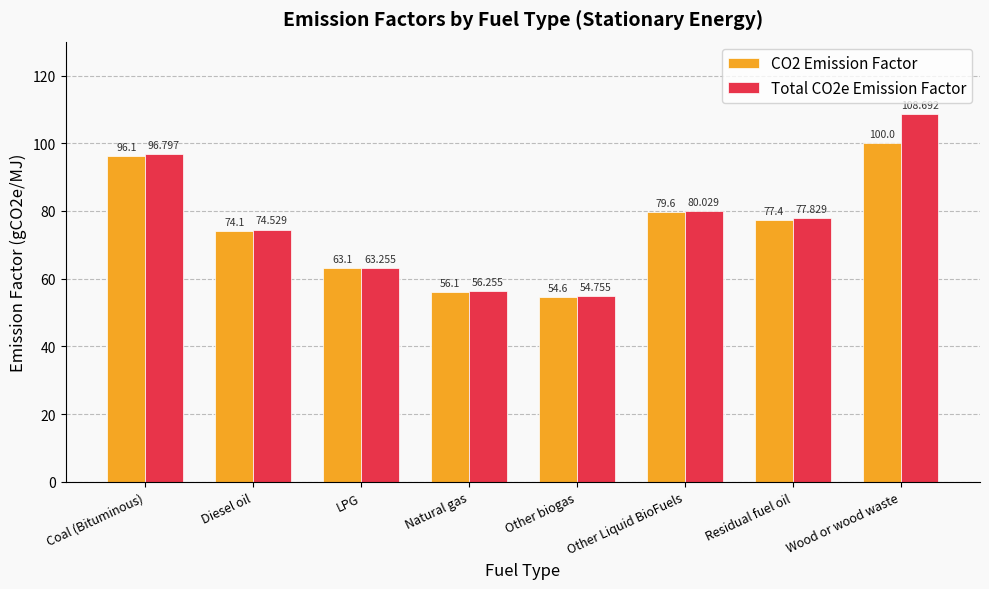

Which category has the lowest value in the Total CO2e Emission Factor series?

Other biogas